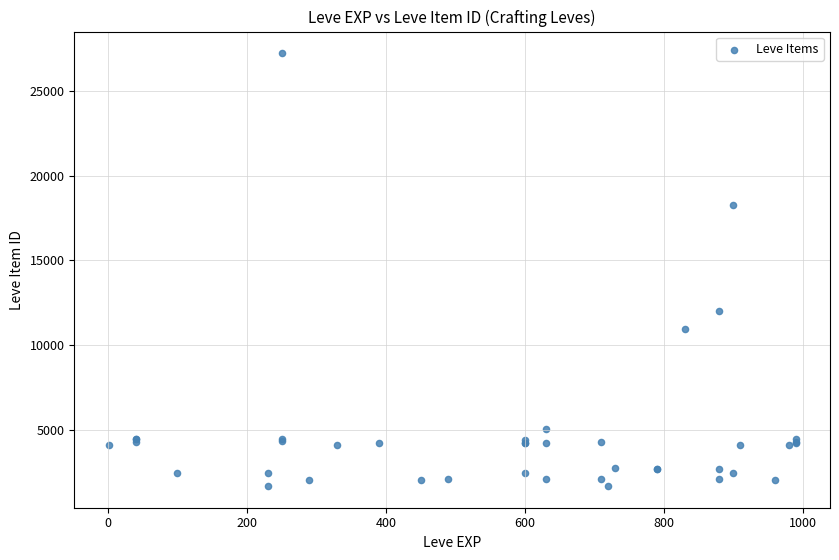

What Y value in the scatter plot is closest to 14448?

12018